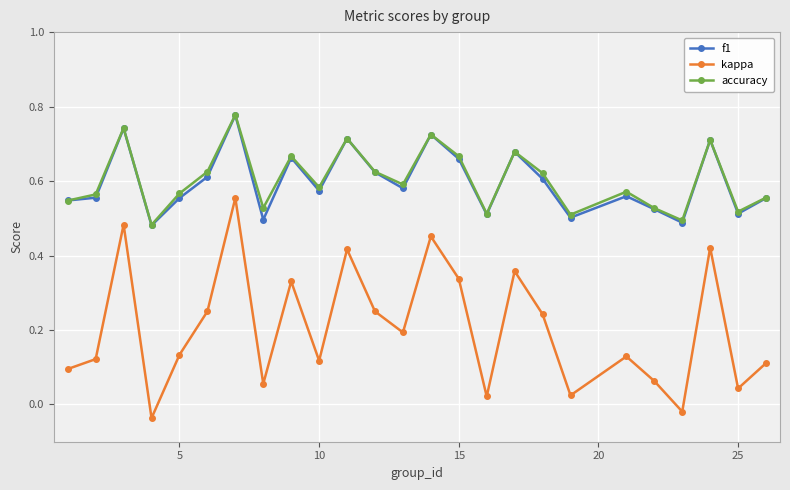

Count the f1 values in the range 0 to 1.

25